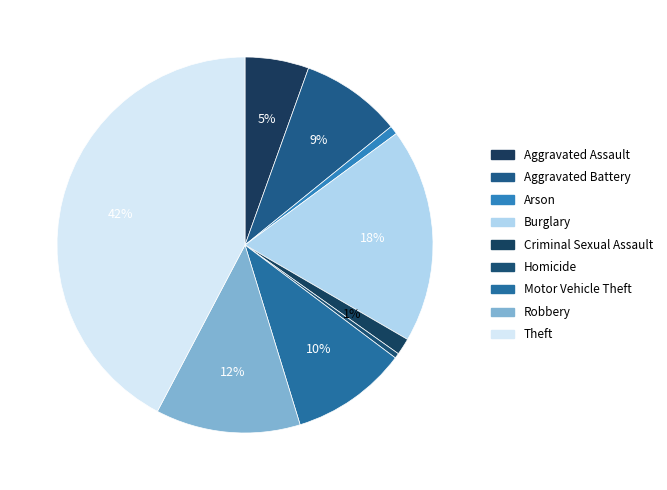

To the nearest percent, what is the combined percentage of Motor Vehicle Theft and Criminal Sexual Assault?

11%